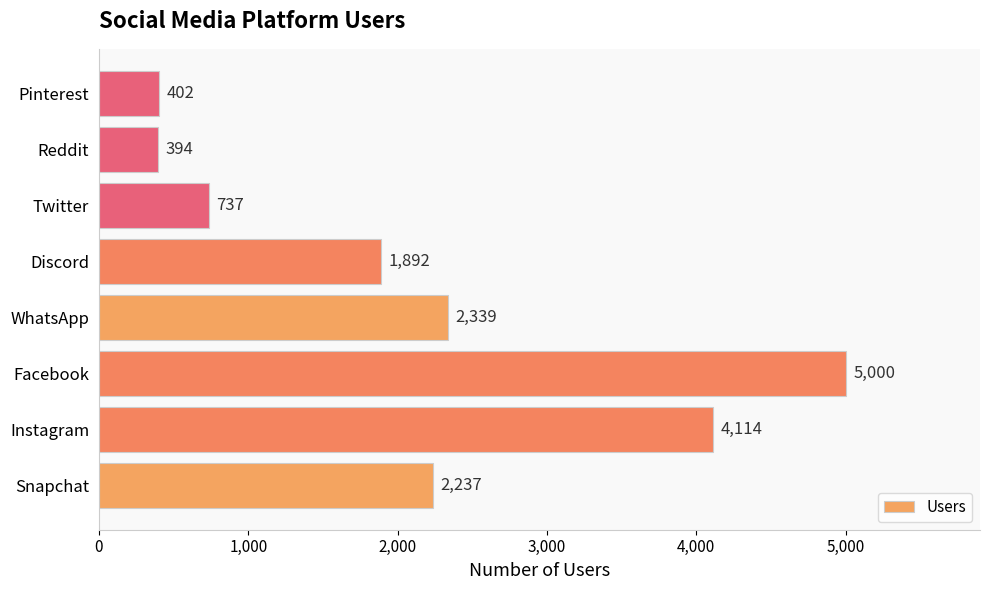

At which category does the chart reach its peak across all series?

Facebook